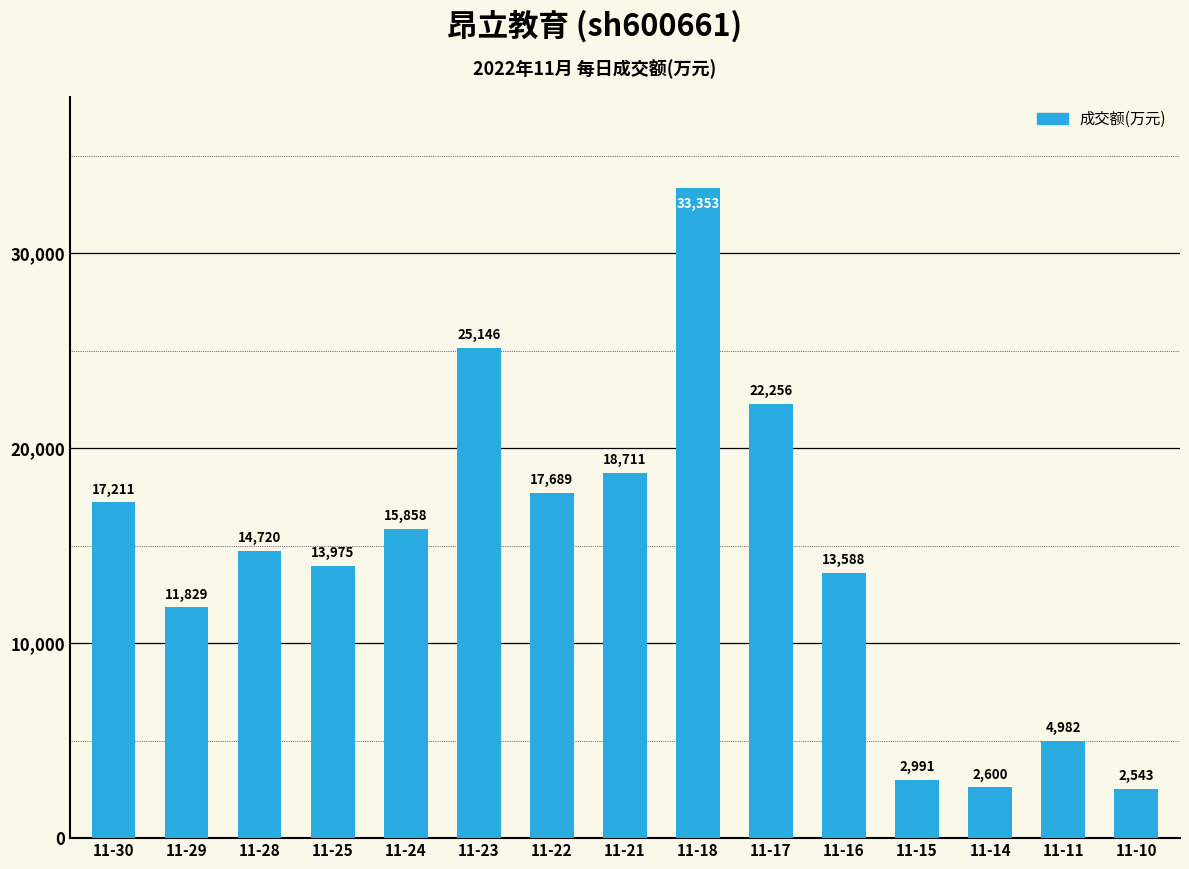

How many bars are there in total?

15